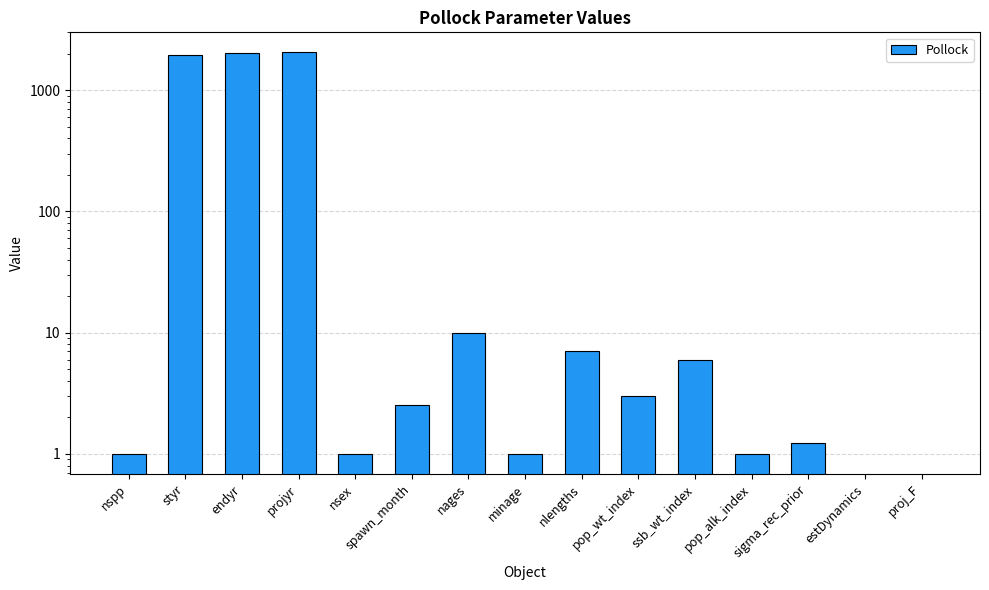

What is the difference between the maximum and second lowest values?

2050.0